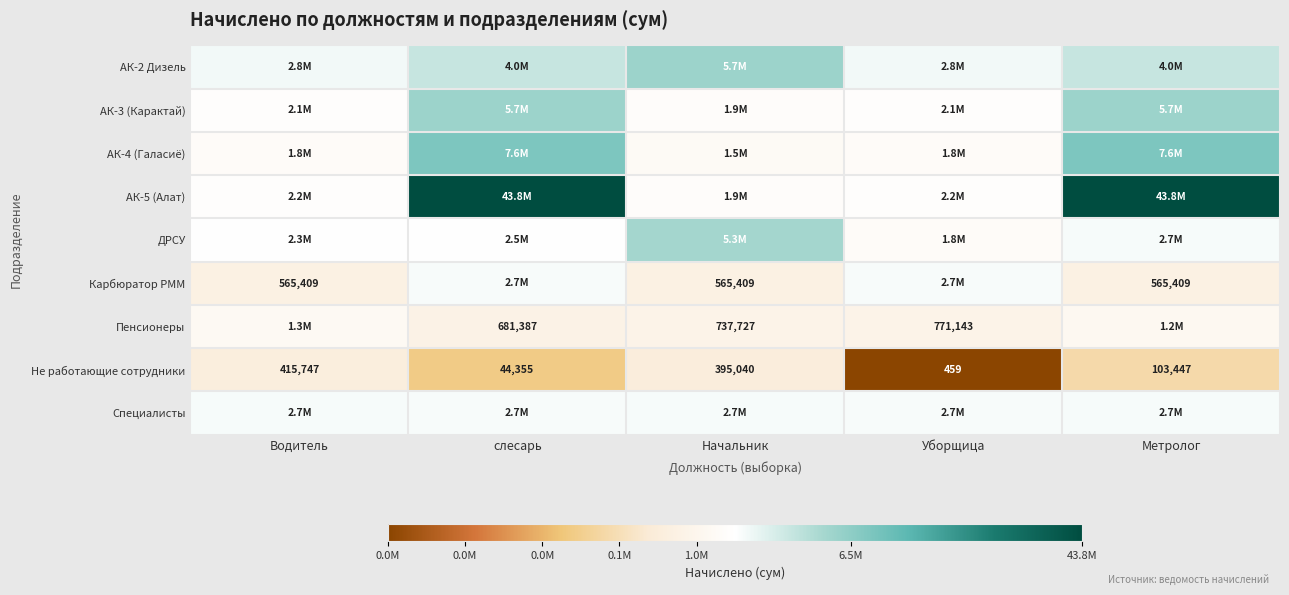

At how many categories does at least one series exceed 17?

2